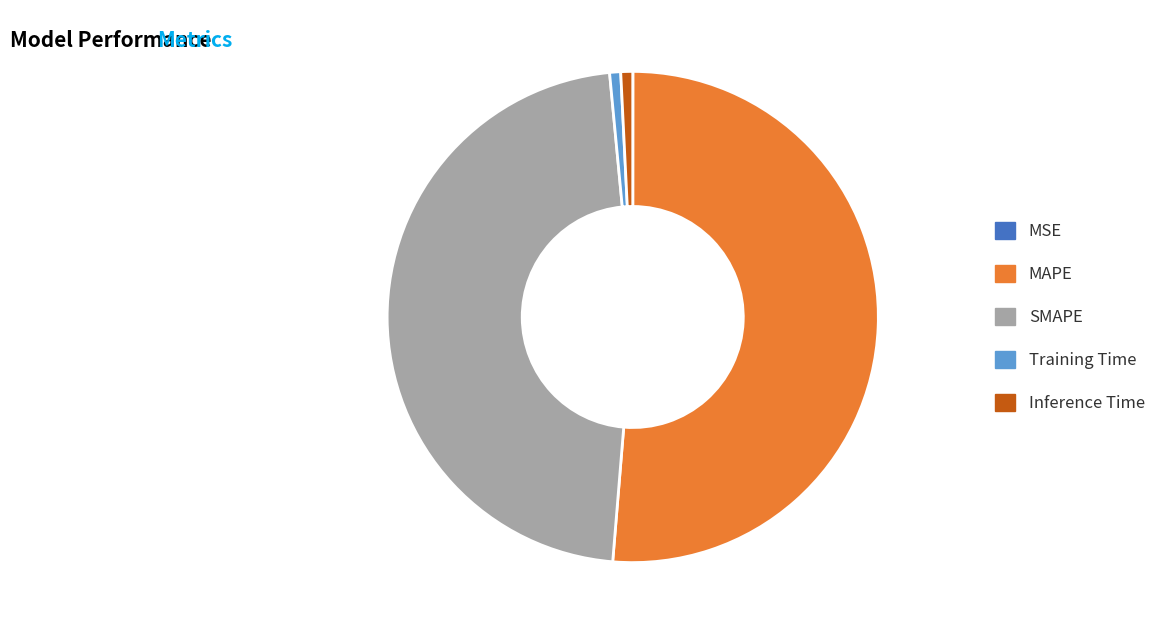

What is the majority slice?

MAPE